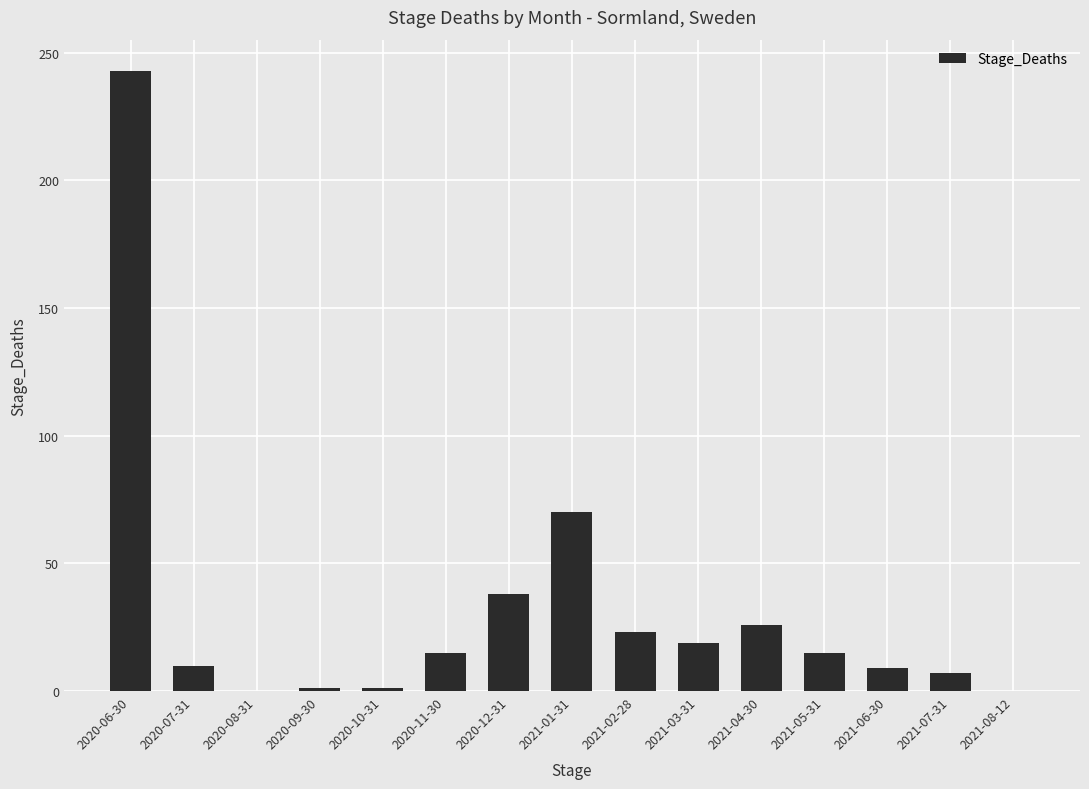

The chart shows a value of 1 at 2020-10-31. True or false?

True